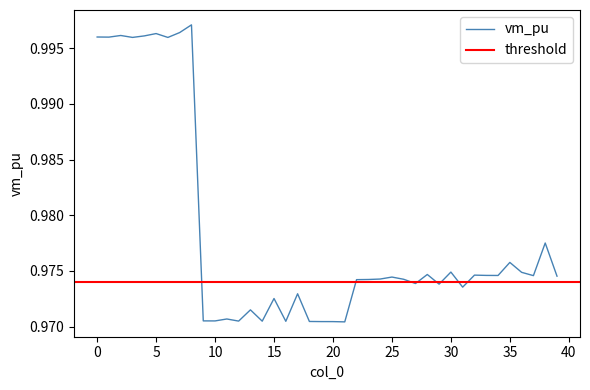

Is this an area chart (filled region under the line)?

No